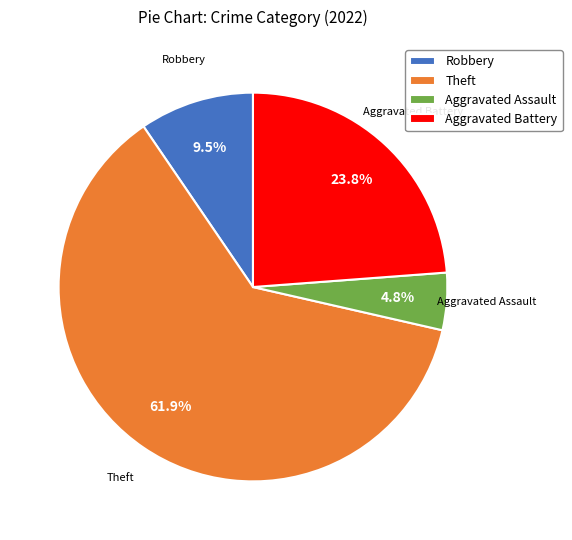

Which slice is the largest?

Theft